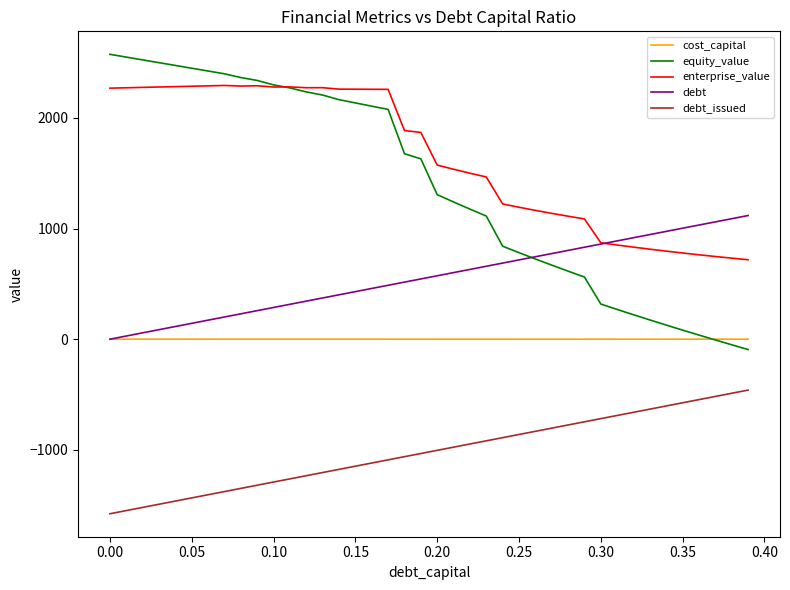

Which series has the largest total across all categories?

enterprise_value